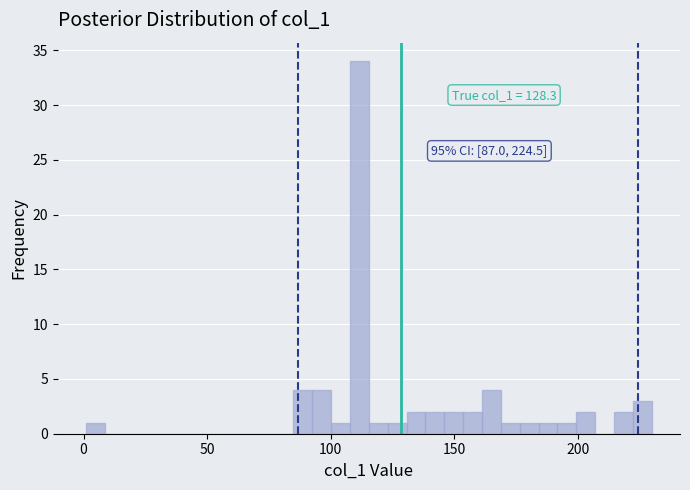

Around what value on the x-axis is the tallest bar? Give the approximate position of its centre, as read against the axis.

110